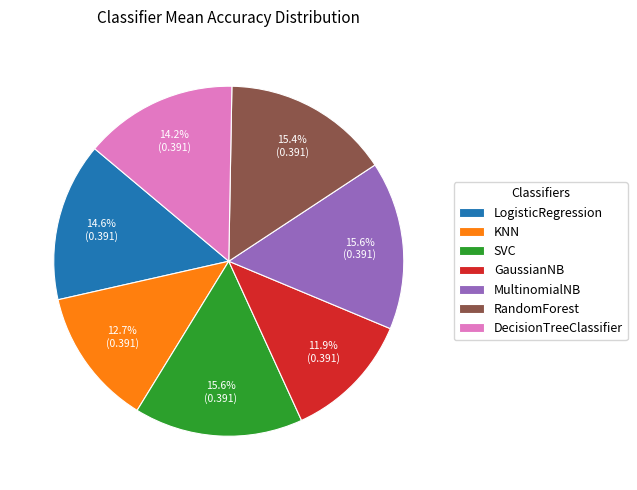

What percentage is the SVC slice, to the nearest percent?

16%